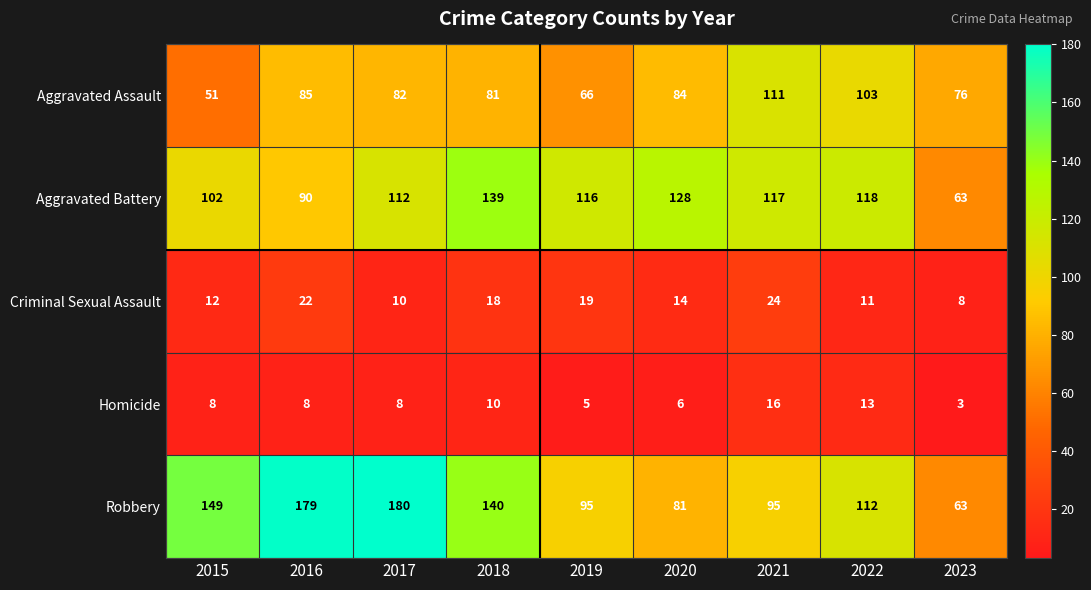

At how many categories does at least one series exceed 168?

2